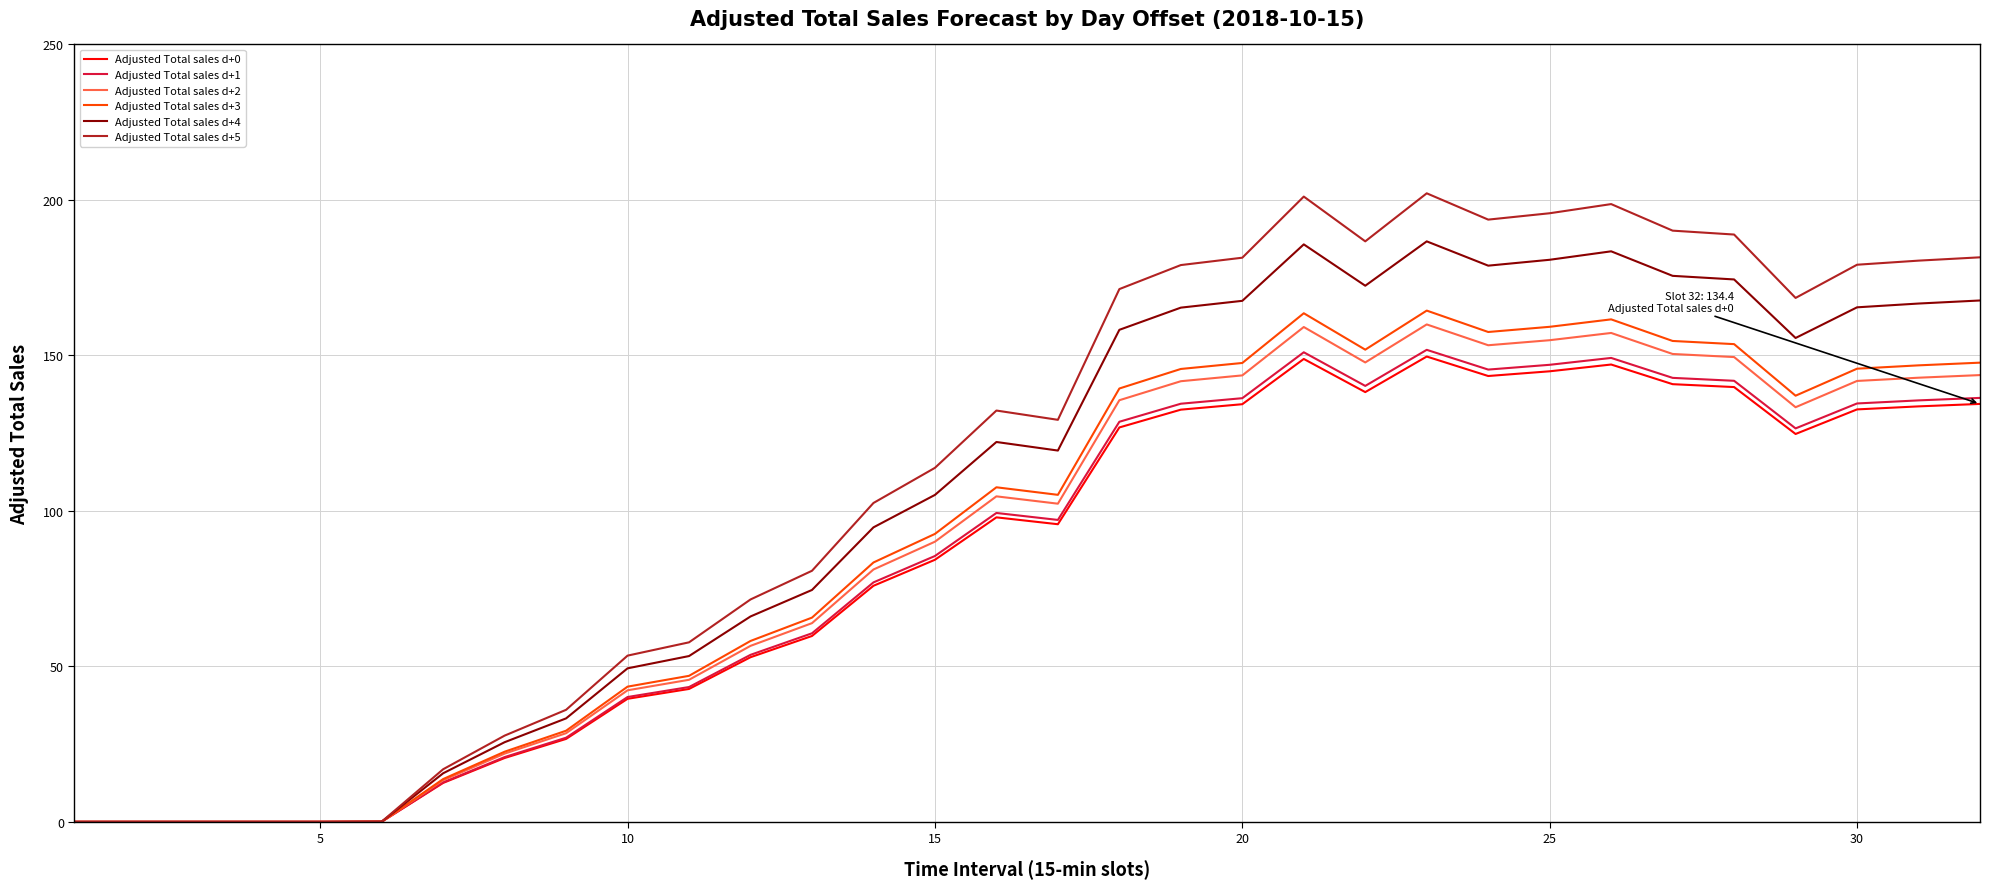

Which series has the widest spread of values?

Adjusted Total sales d+5